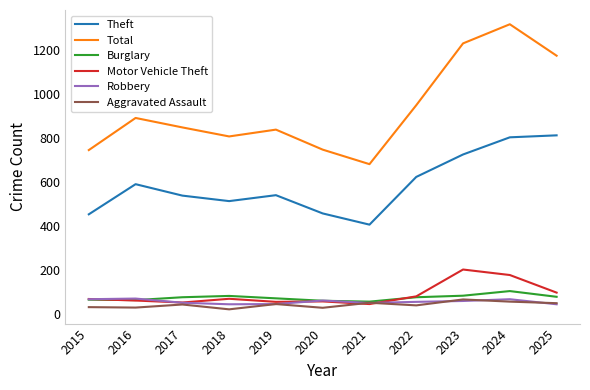

Which series has the largest total across all categories?

Total